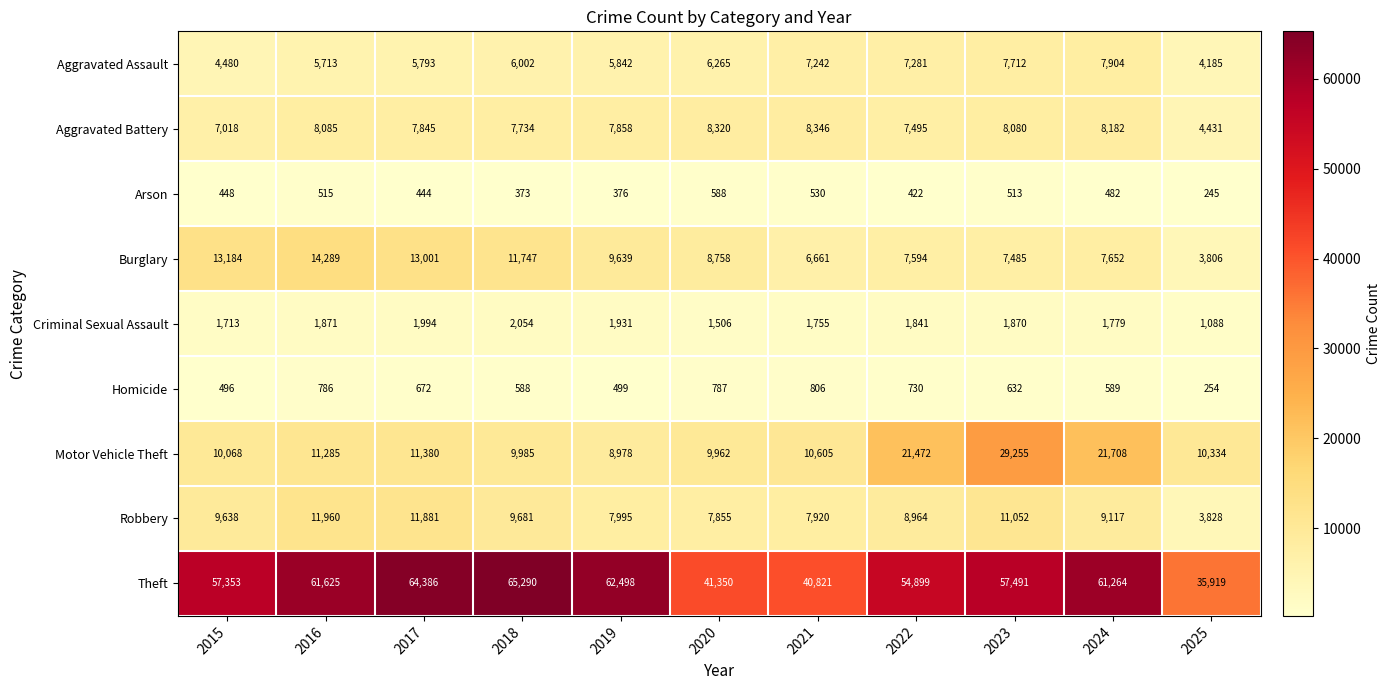

Which category has the highest value across all series?

2018